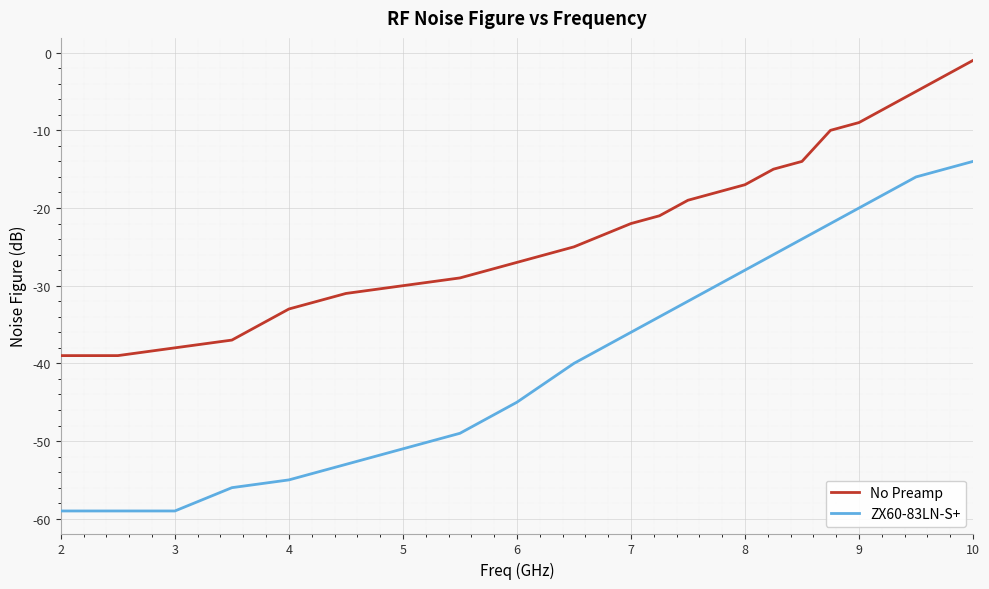

Rank the series by their maximum value, from highest to lowest.

No Preamp, ZX60-83LN-S+